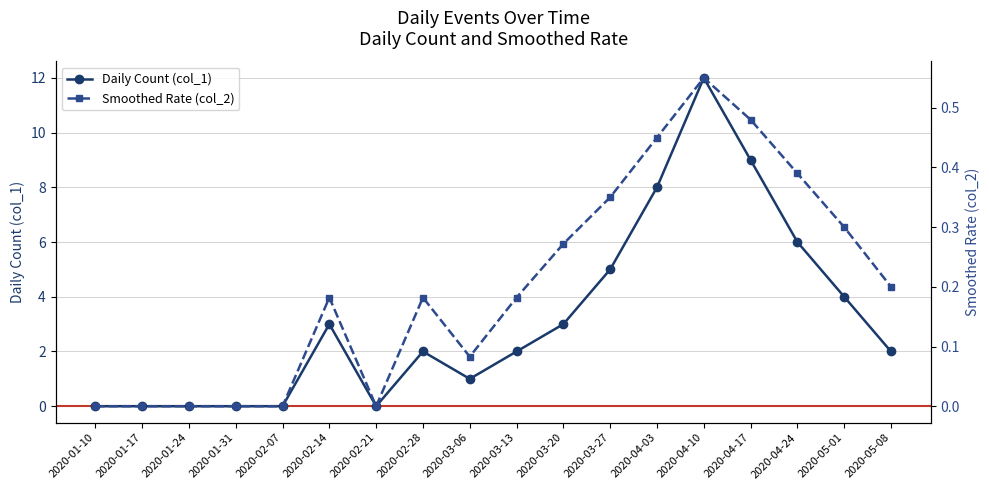

What is the average value of the Daily Count (col_1) series?

3.2